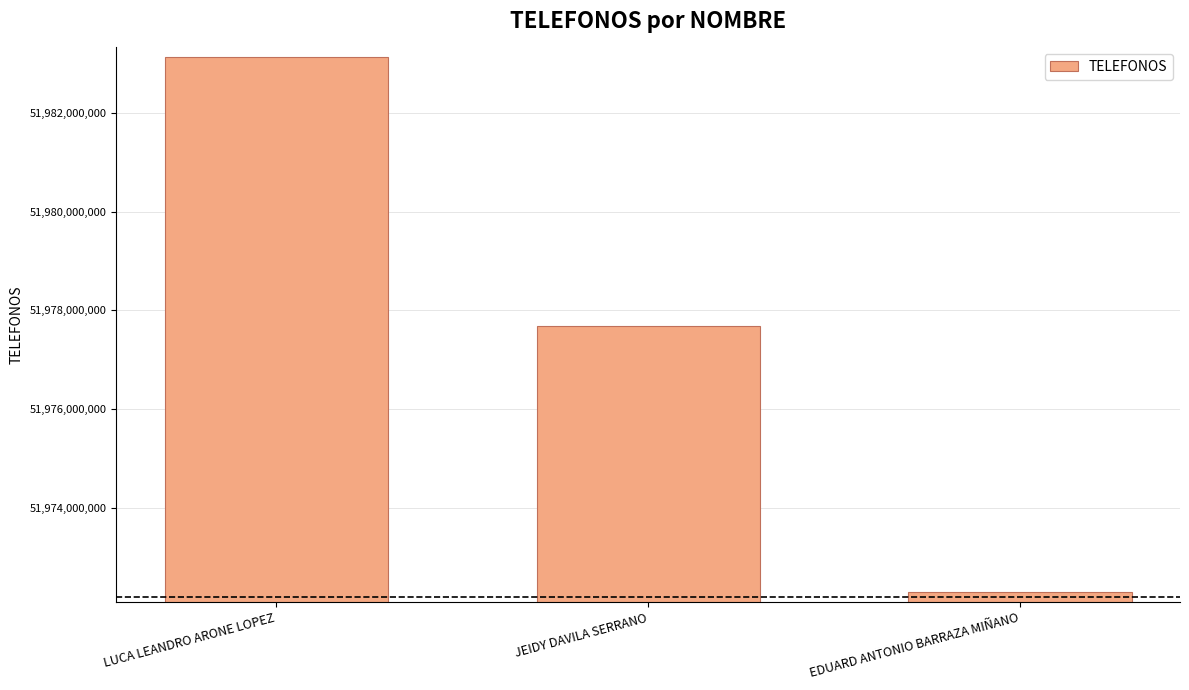

Where is the data nearest to the value 51977710299?

JEIDY DAVILA SERRANO